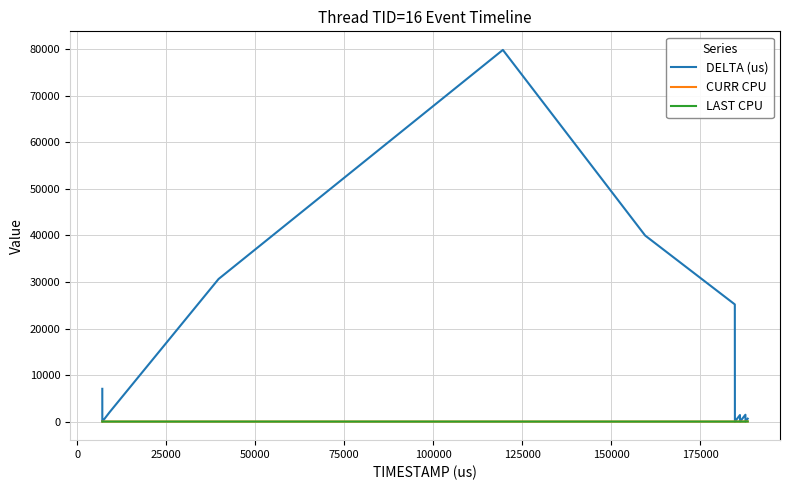

Which series has the largest total across all categories?

DELTA (us)